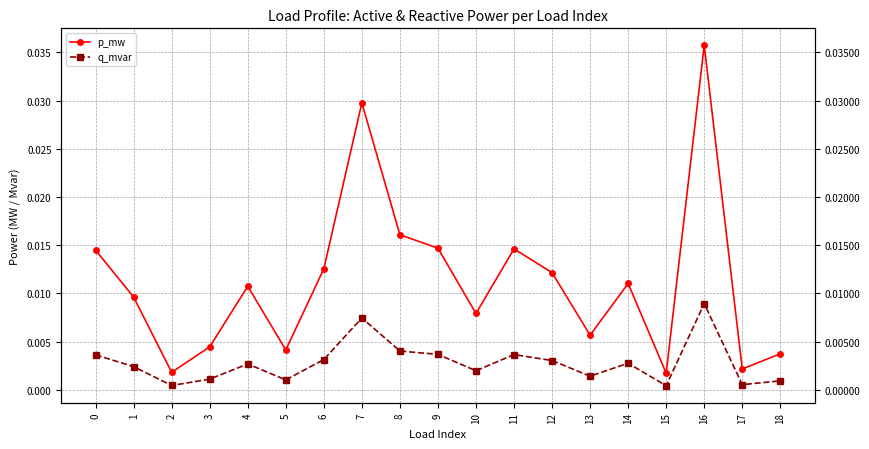

At how many categories does at least one series exceed 0?

19